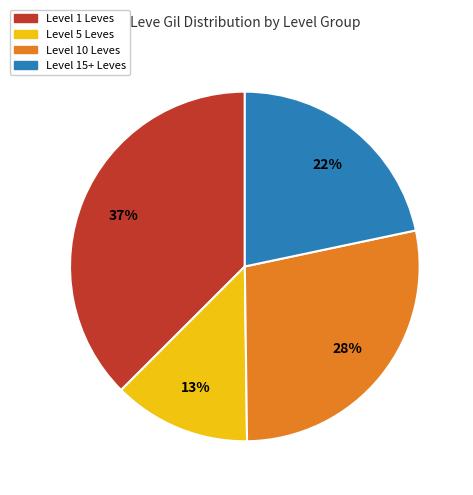

To the nearest percent, what is the difference between the Level 15+ Leves and Level 10 Leves slice percentages?

6%